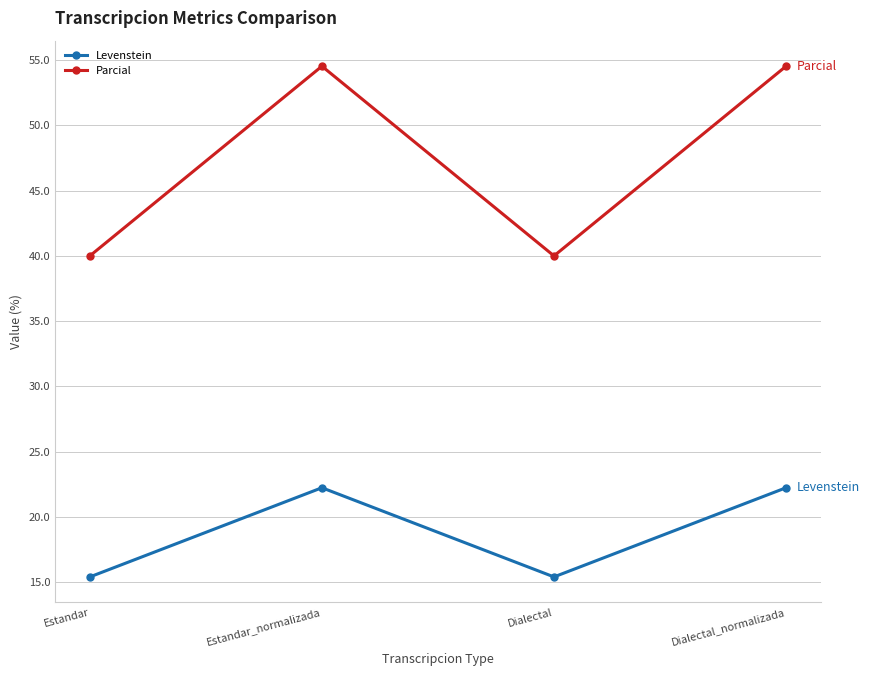

Count the number of data series in this chart.

2